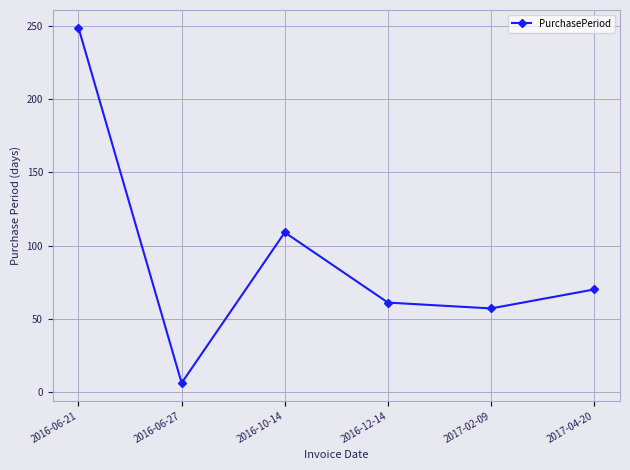

Which category has the highest value across all series?

2016-06-21